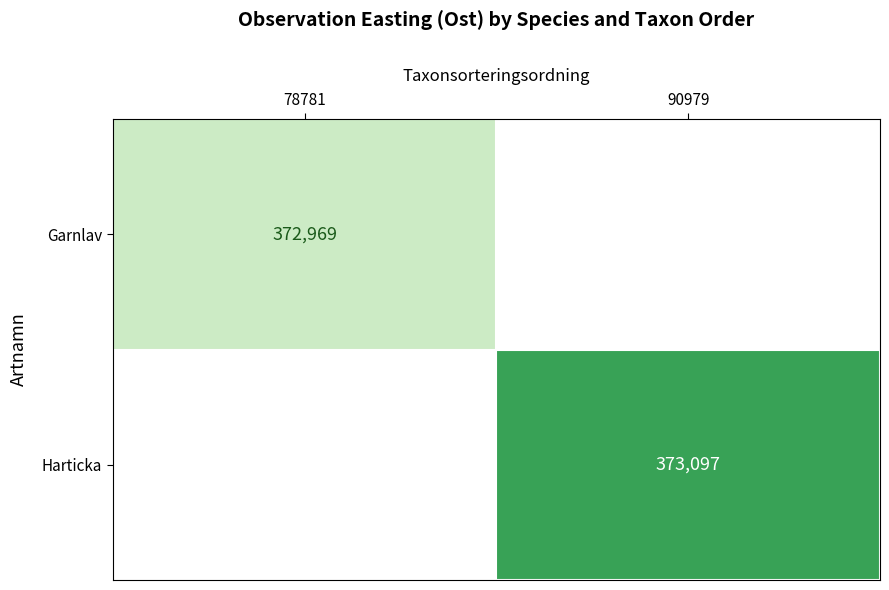

How many series are shown in this chart?

2